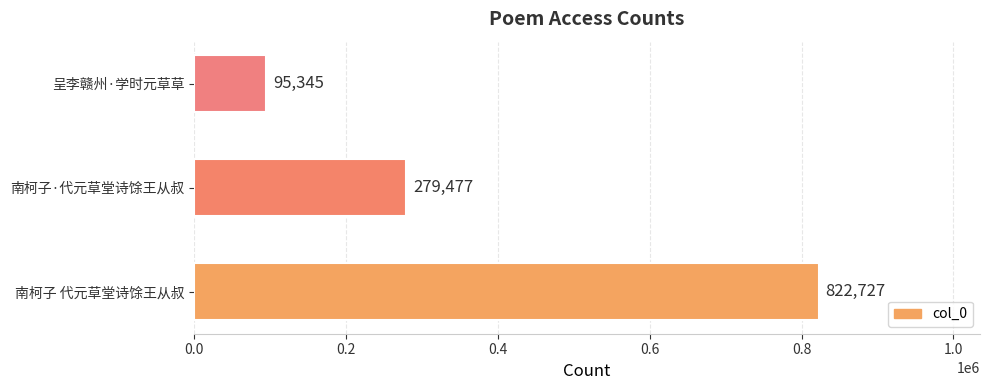

Are the bars grouped side by side (vs. stacked)?

No